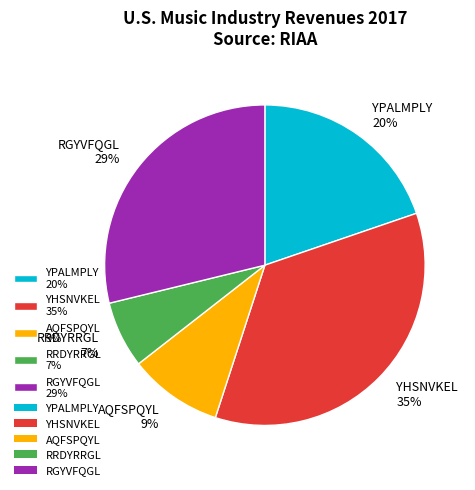

To the nearest percent, what is the combined percentage of YPALMPLY 20% and YHSNVKEL 35%?

55%